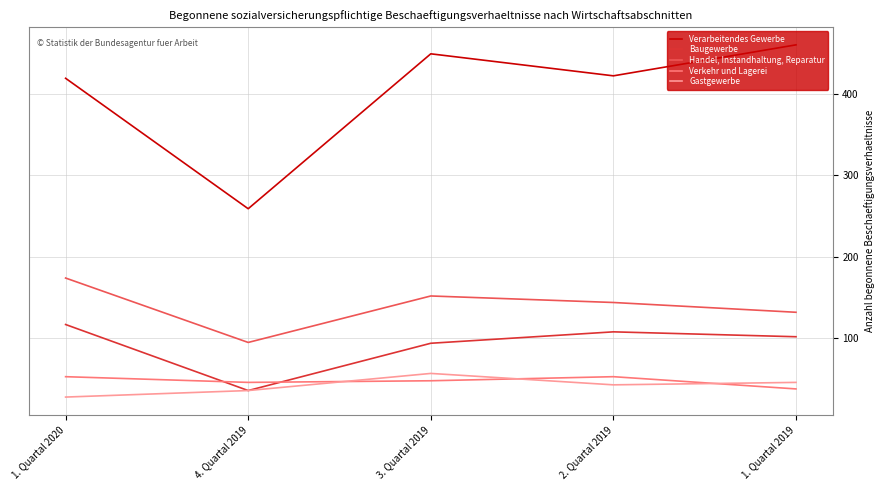

What is the difference between the maximum and minimum values in the Verkehr und Lagerei series?

15